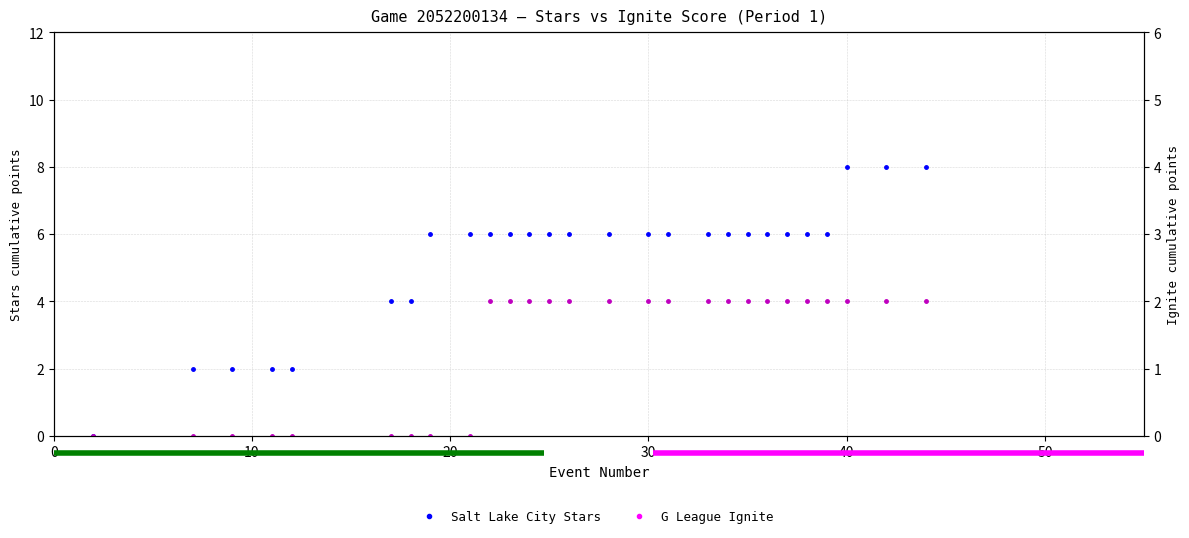

At how many categories does at least one series exceed 2?

22